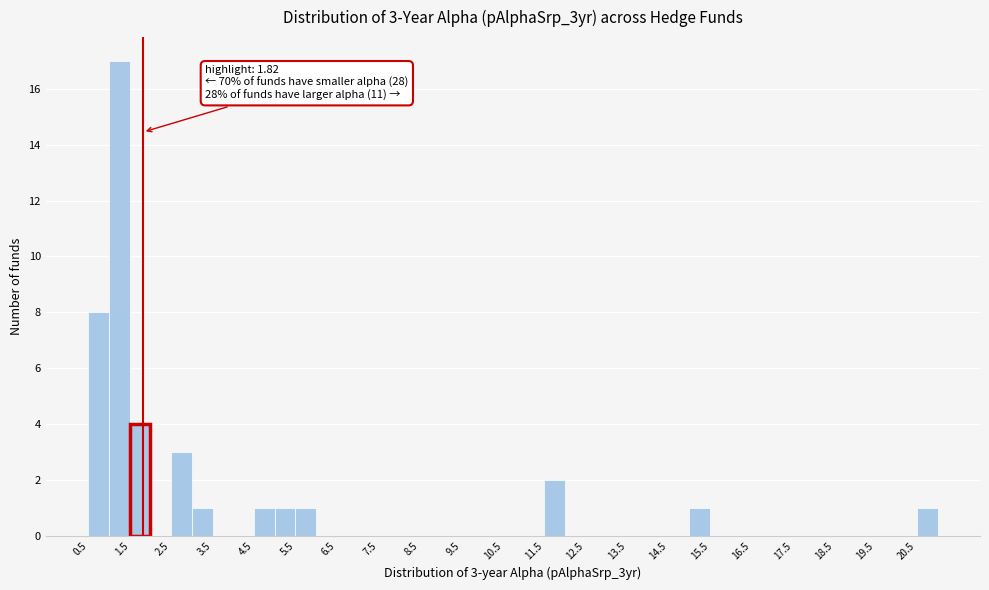

Which range on the x-axis has the tallest bar?

1.0 to 1.5